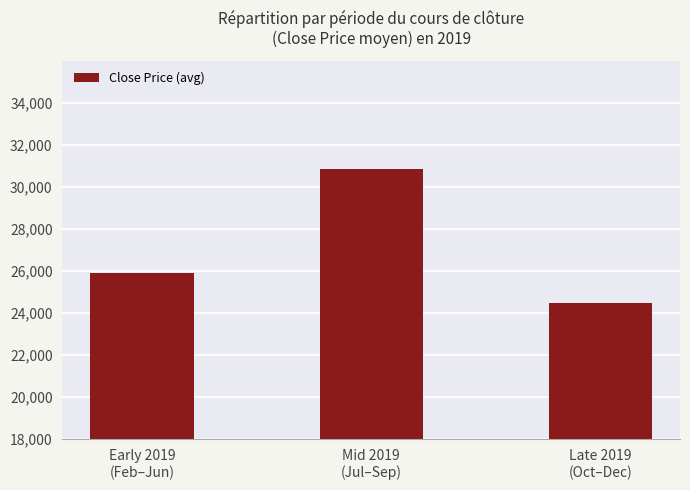

What position from the right is Mid 2019
(Jul–Sep)?

2